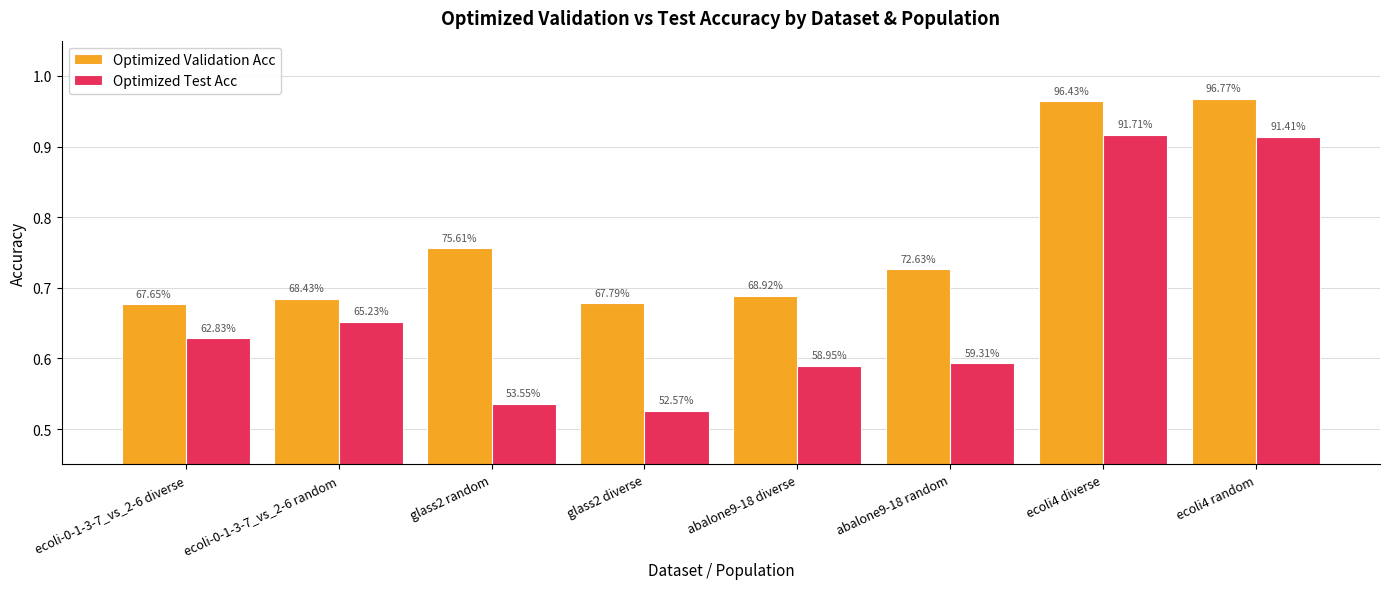

Are the bars horizontal?

No